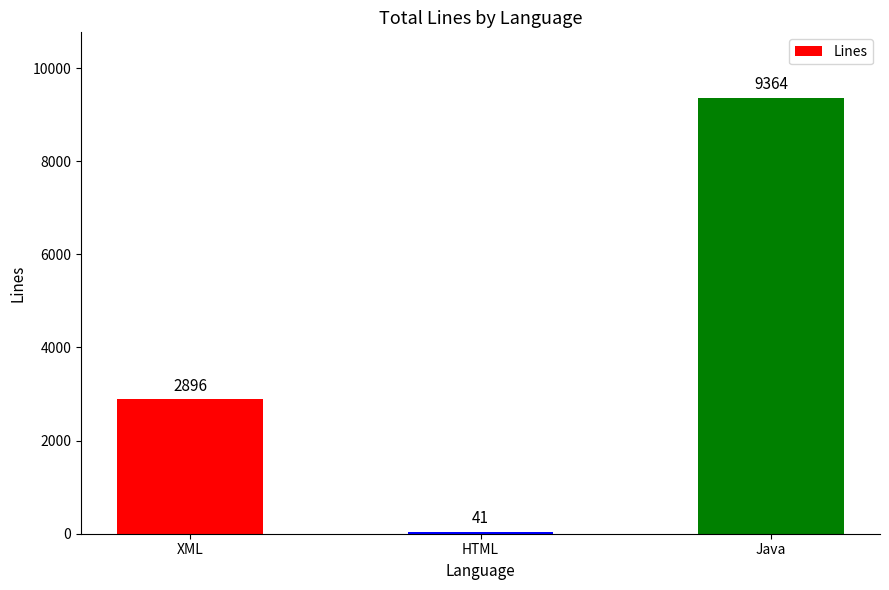

What is the label of the 3rd bar from the right?

XML